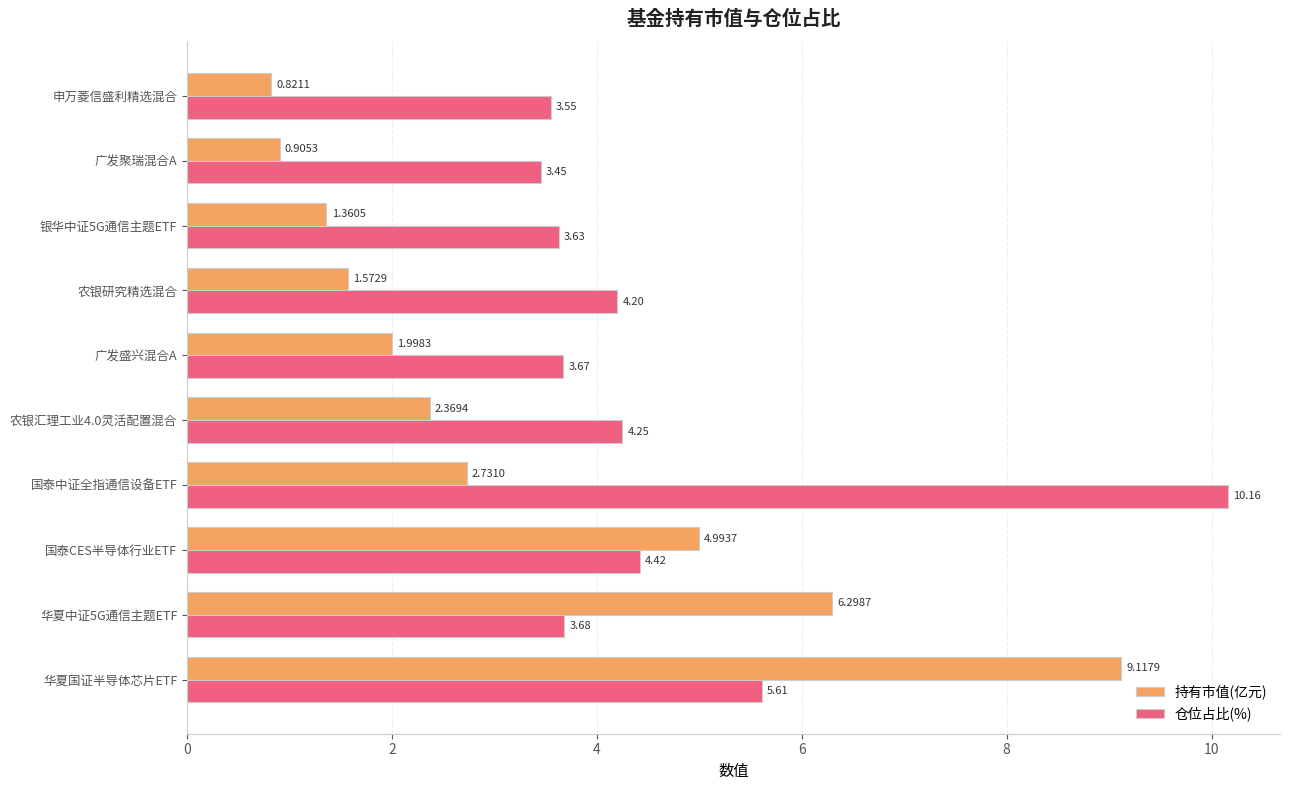

At which label does 仓位占比(%) reach its peak?

国泰中证全指通信设备ETF